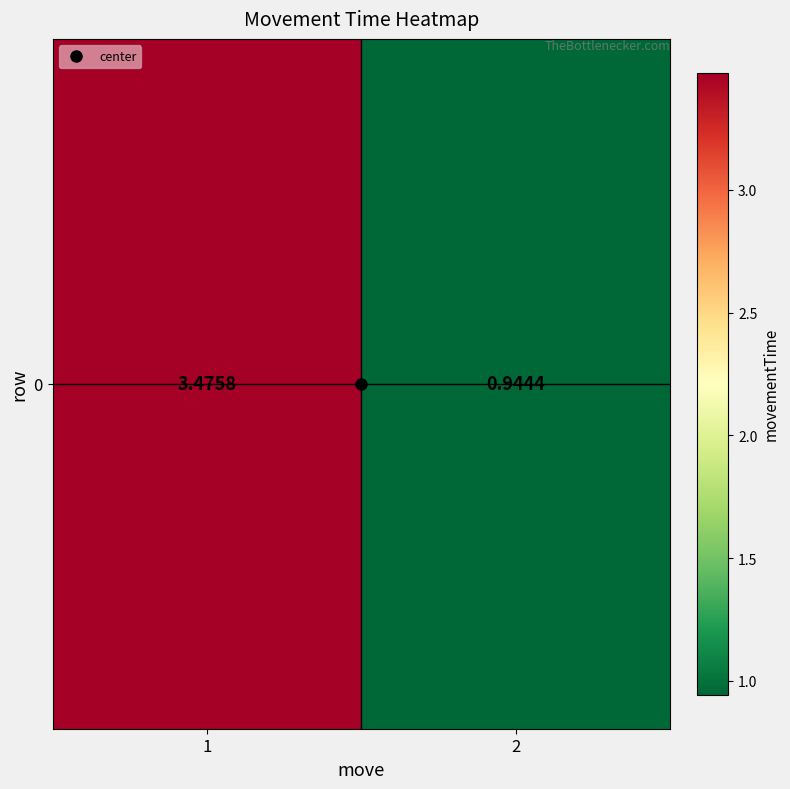

What is the sum of all values?

4.4